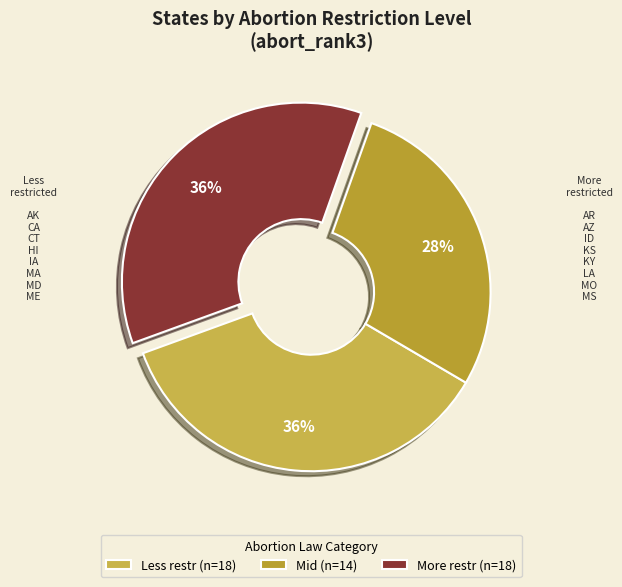

Is the sum of Mid and Less restr greater than half?

Yes